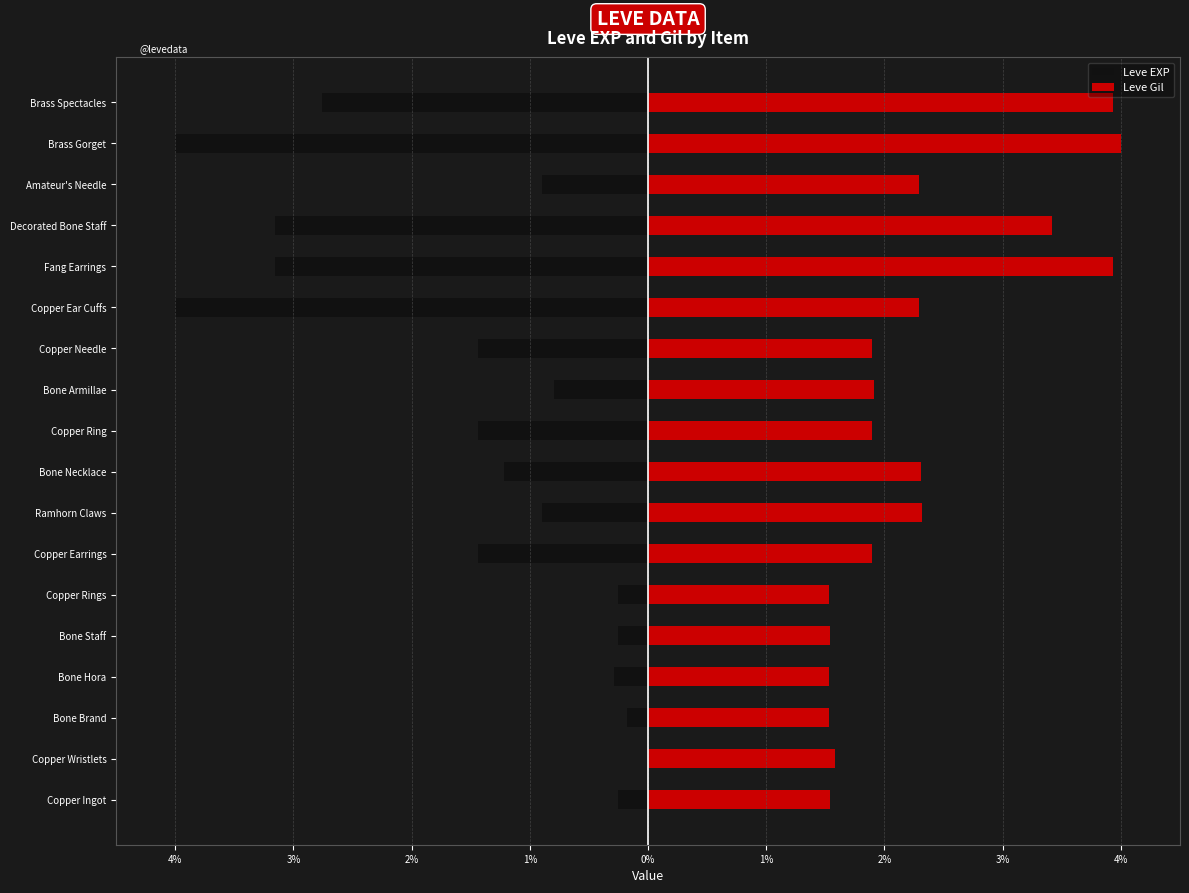

Rank the series at Copper Needle from highest to lowest value.

Leve Gil, Leve EXP